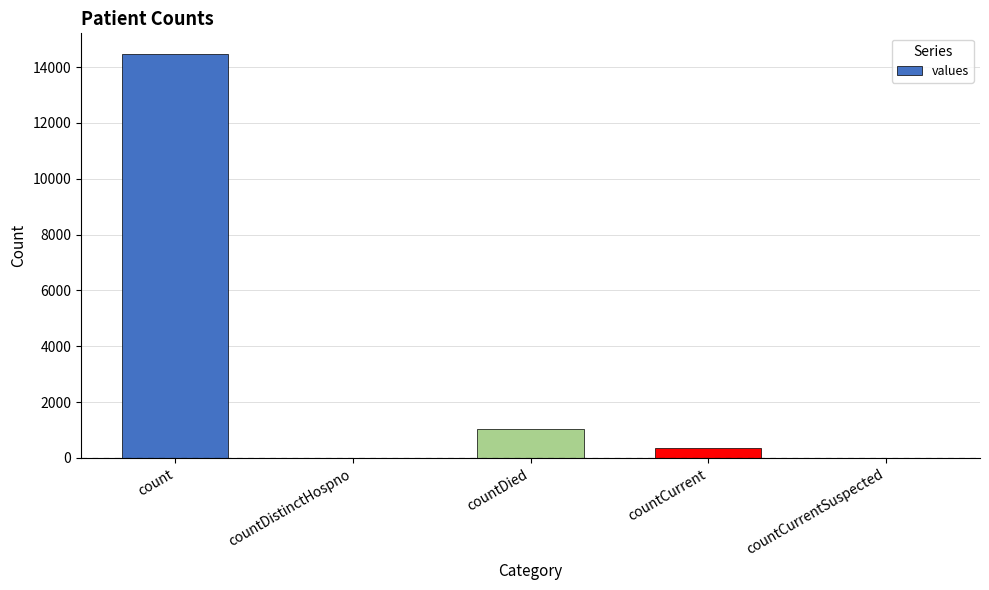

Are the bars horizontal?

No